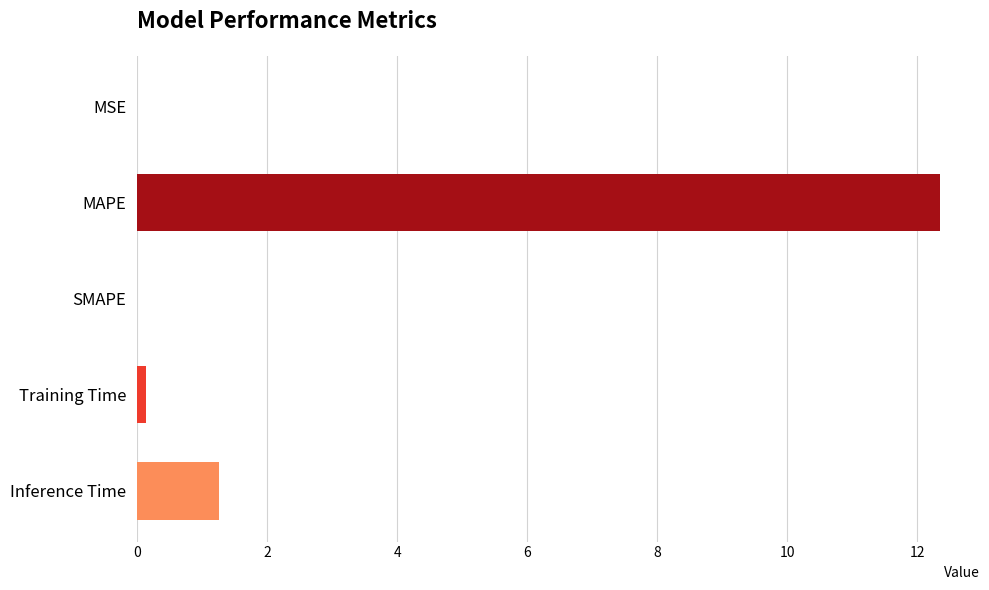

The chart shows a value of 12.4 at MAPE. True or false?

True